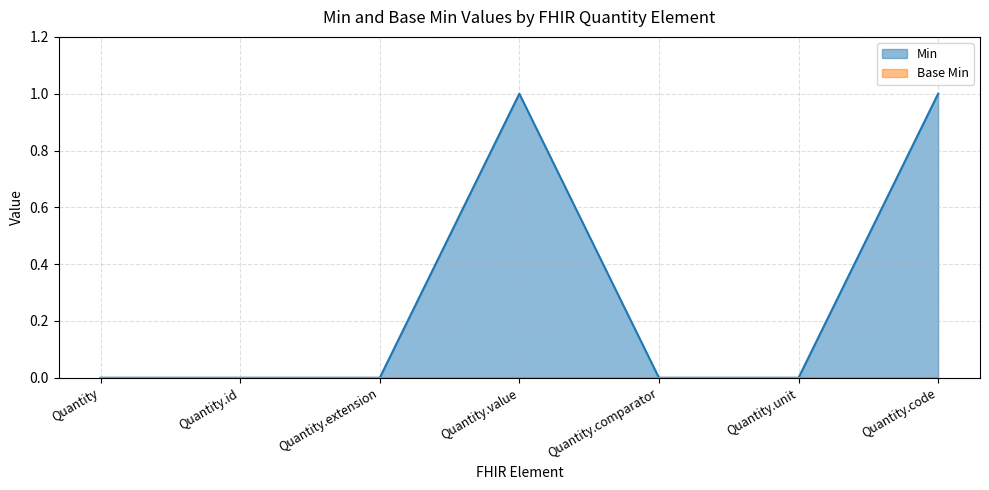

What is the sum of all values?

2